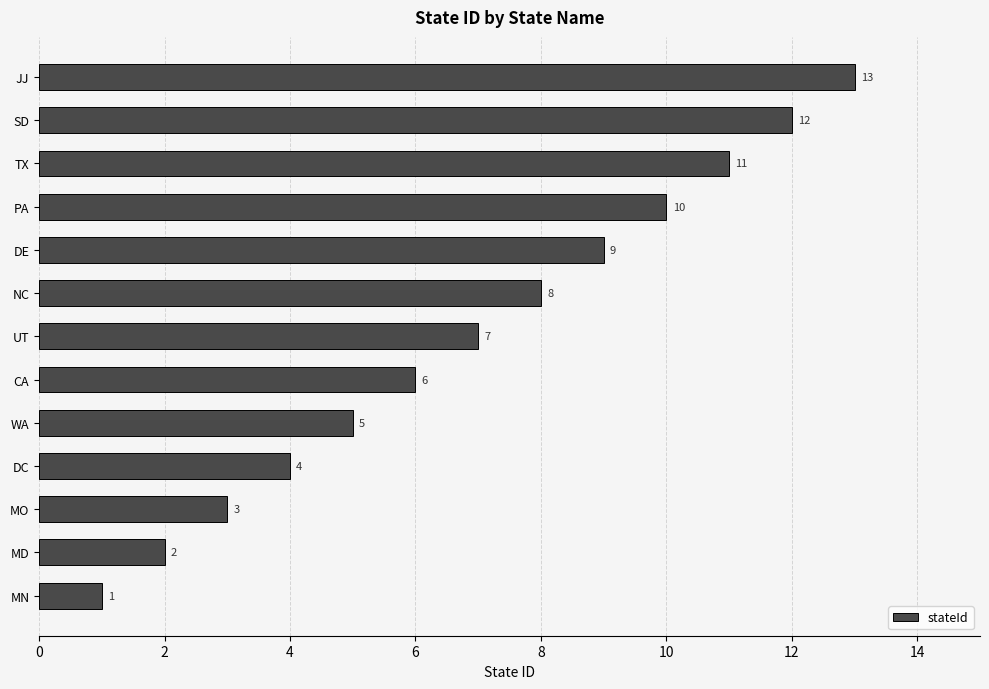

What is the difference between the maximum and minimum values?

12